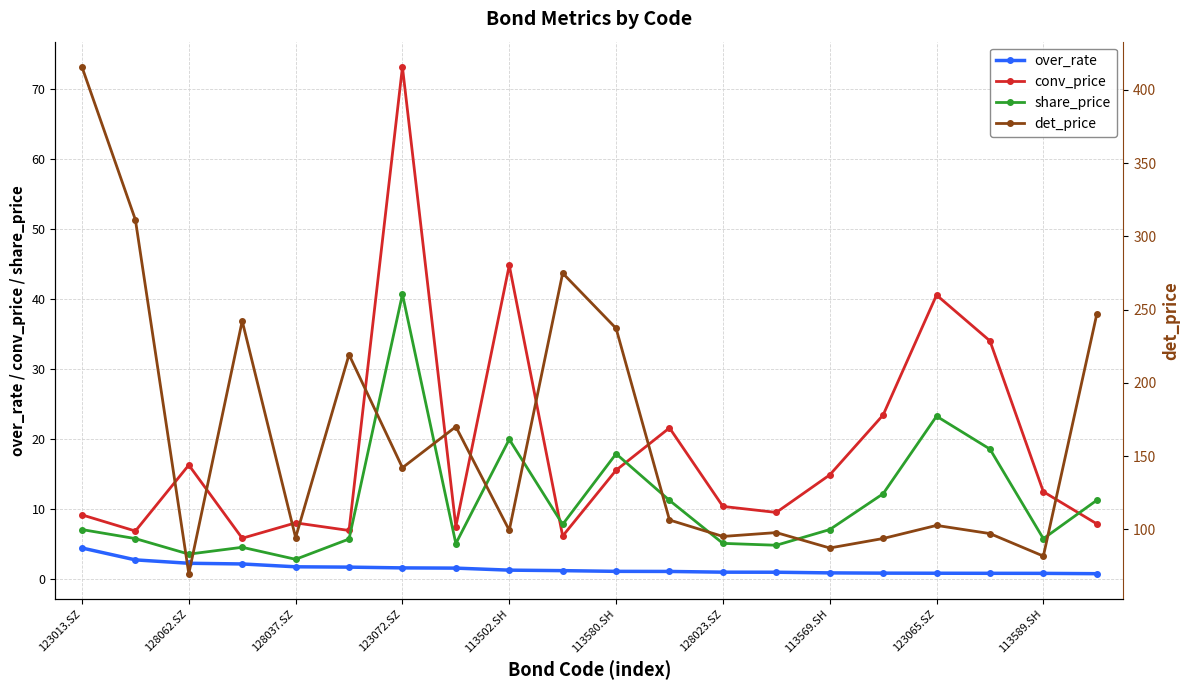

Which label corresponds to the largest value in the chart?

123013.SZ